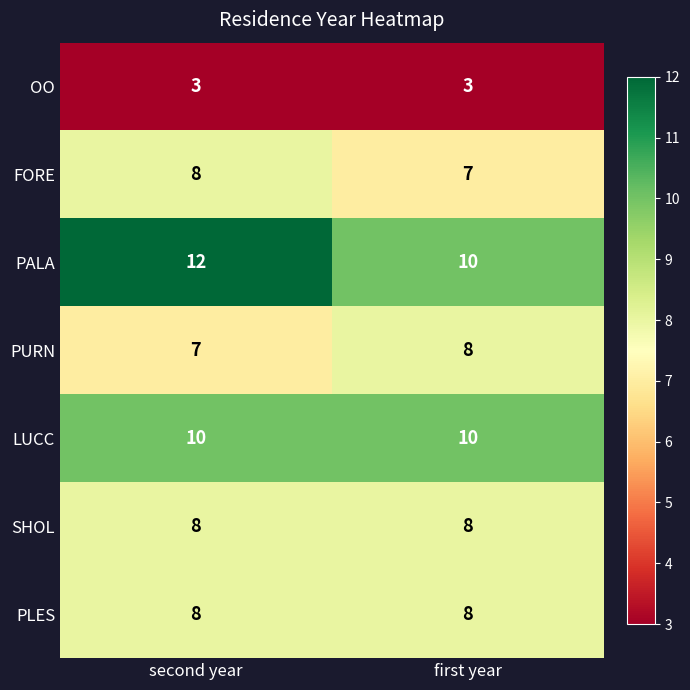

Rank the categories by PALA value from highest to lowest.

second year, first year